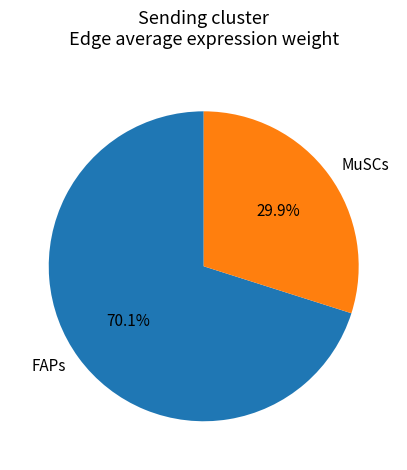

Between MuSCs and FAPs, which is larger?

FAPs